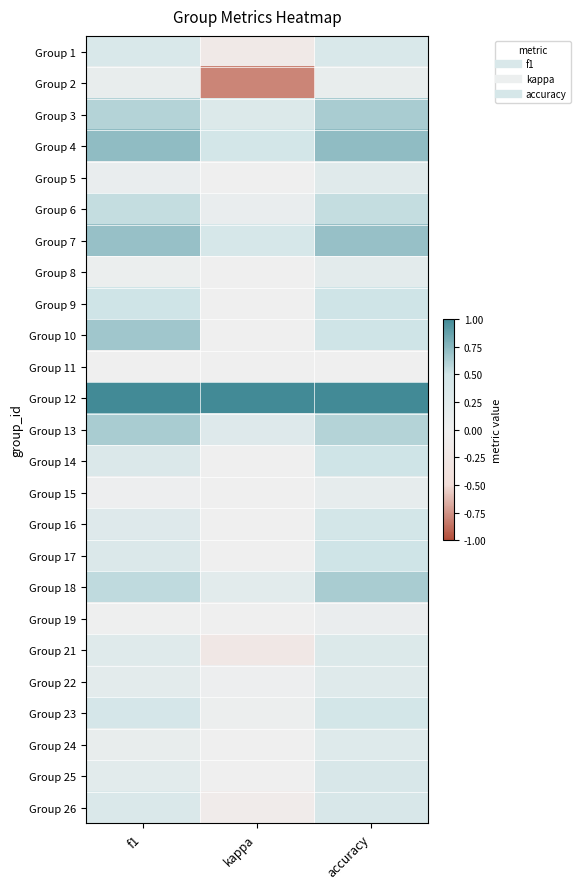

Reading left to right, list all the values displayed in this chart.

Group 1: f1=0.4	kappa=-0.2	accuracy=0.4
Group 2: f1=0.1	kappa=-0.8	accuracy=0.1
Group 3: f1=0.6	kappa=0.3	accuracy=0.6
Group 4: f1=0.7	kappa=0.5	accuracy=0.7
Group 5: f1=0.1	kappa=0.0	accuracy=0.2
Group 6: f1=0.5	kappa=0.1	accuracy=0.5
Group 7: f1=0.7	kappa=0.4	accuracy=0.7
Group 8: f1=0.1	kappa=0.0	accuracy=0.2
Group 9: f1=0.5	kappa=0.0	accuracy=0.5
Group 10: f1=0.7	kappa=0.0	accuracy=0.5
Group 11: f1=0.0	kappa=0.0	accuracy=0.0
Group 12: f1=1.0	kappa=1.0	accuracy=1.0
Group 13: f1=0.6	kappa=0.3	accuracy=0.6
Group 14: f1=0.3	kappa=0.0	accuracy=0.5
Group 15: f1=0.0	kappa=0.0	accuracy=0.1
Group 16: f1=0.3	kappa=0.0	accuracy=0.5
Group 17: f1=0.3	kappa=0.0	accuracy=0.5
Group 18: f1=0.6	kappa=0.2	accuracy=0.6
Group 19: f1=0.0	kappa=0.0	accuracy=0.1
Group 21: f1=0.3	kappa=-0.2	accuracy=0.3
Group 22: f1=0.2	kappa=0.0	accuracy=0.3
Group 23: f1=0.4	kappa=0.0	accuracy=0.5
Group 24: f1=0.1	kappa=0.0	accuracy=0.3
Group 25: f1=0.2	kappa=0.0	accuracy=0.4
Group 26: f1=0.3	kappa=-0.1	accuracy=0.4